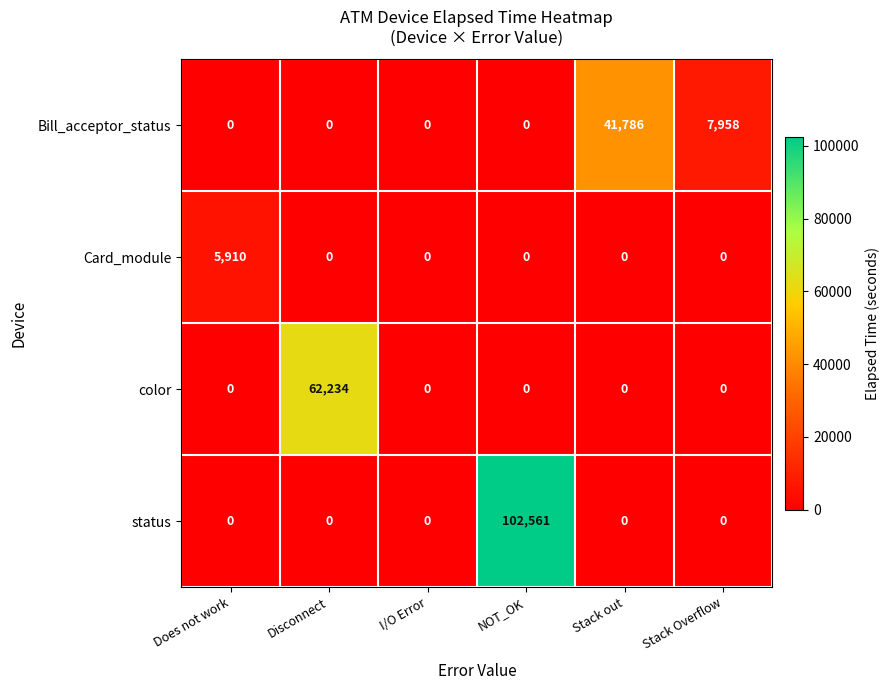

The Card_module series shows 0 at Stack out. True or false?

True